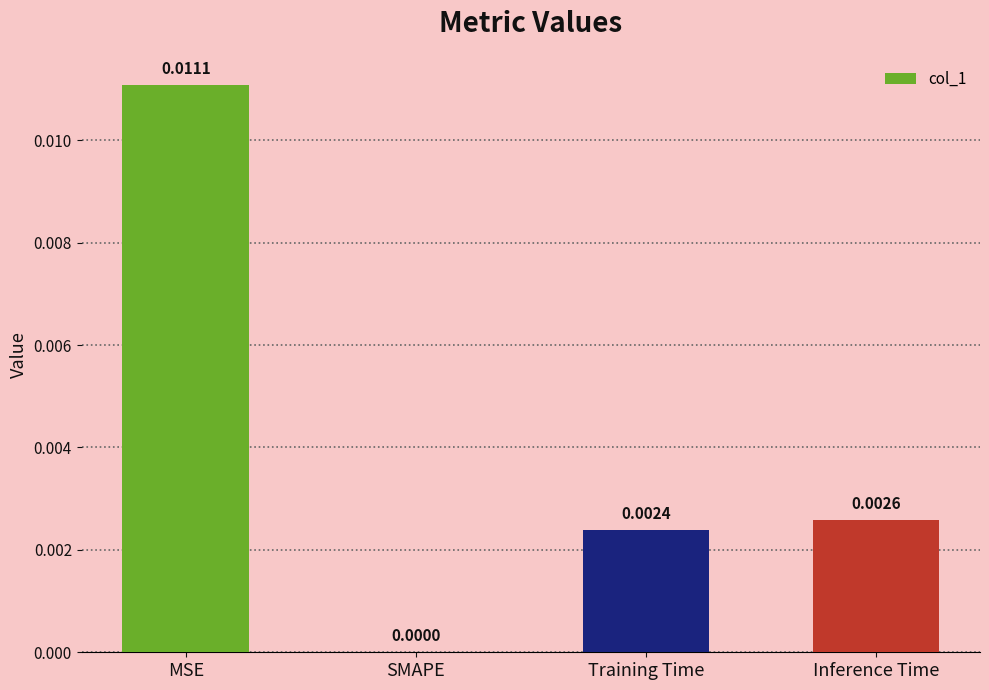

Which has a higher value, Training Time or Inference Time?

Inference Time